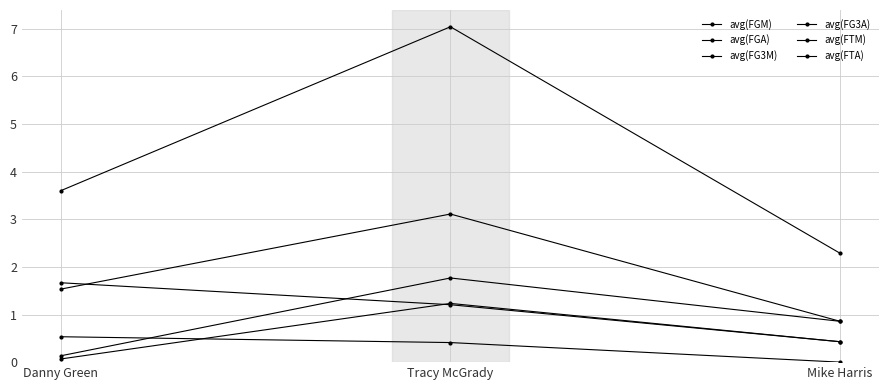

Which series has the largest total across all categories?

avg(FGA)